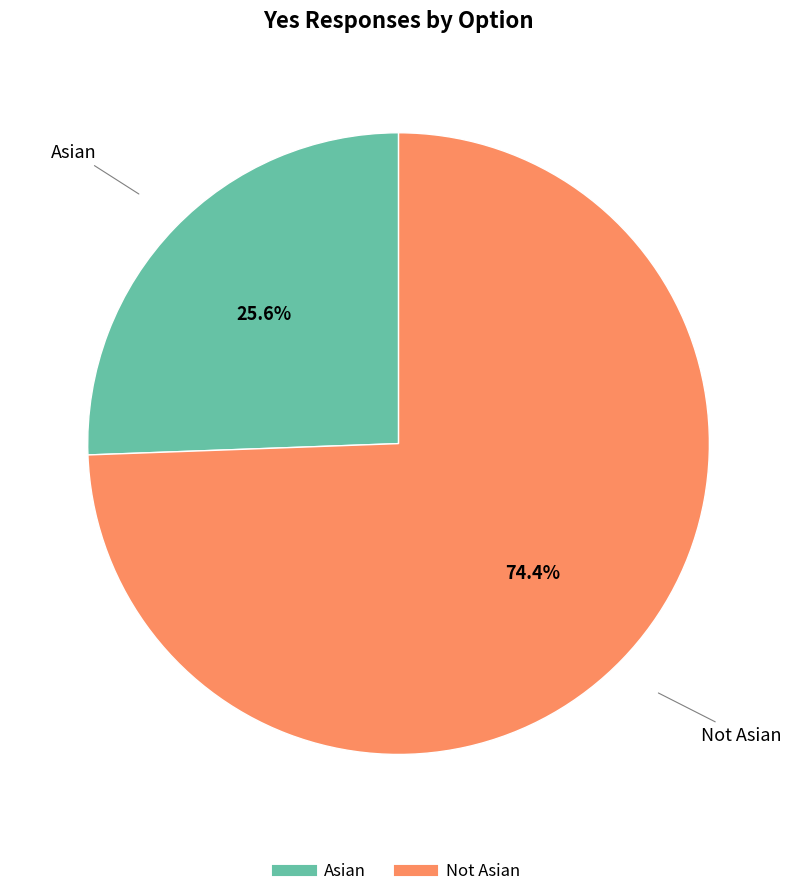

Rank the categories by value from highest to lowest.

Not Asian, Asian